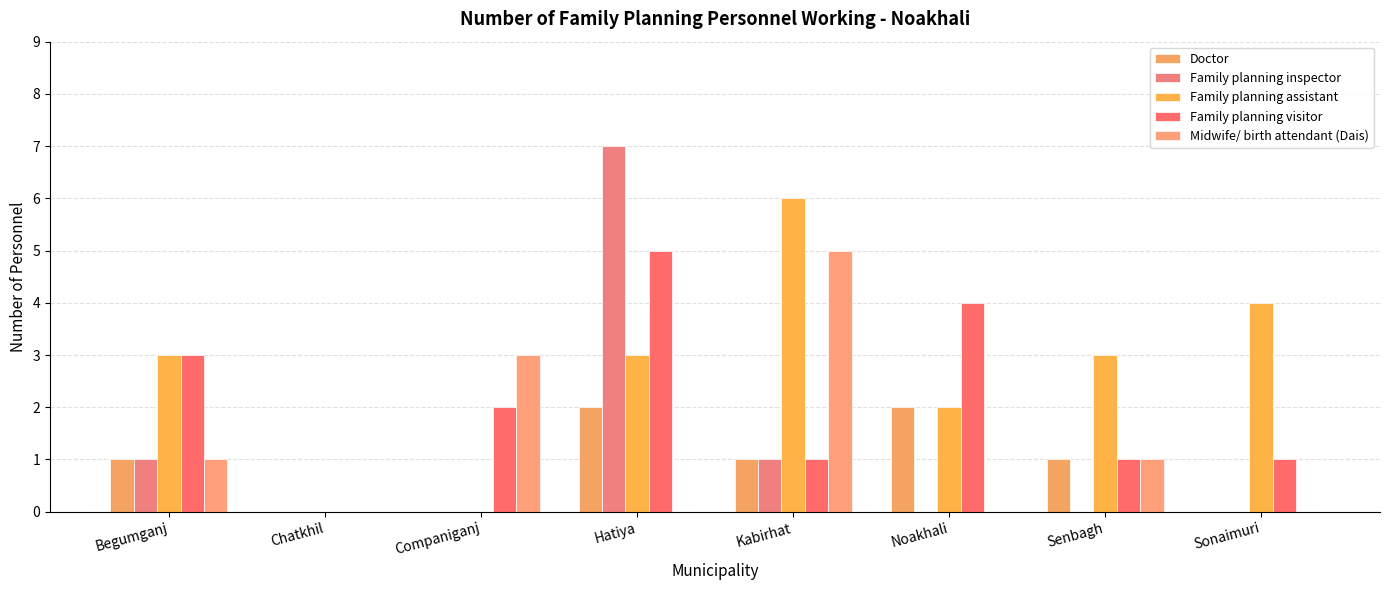

Does the chart contain stacked bars?

No